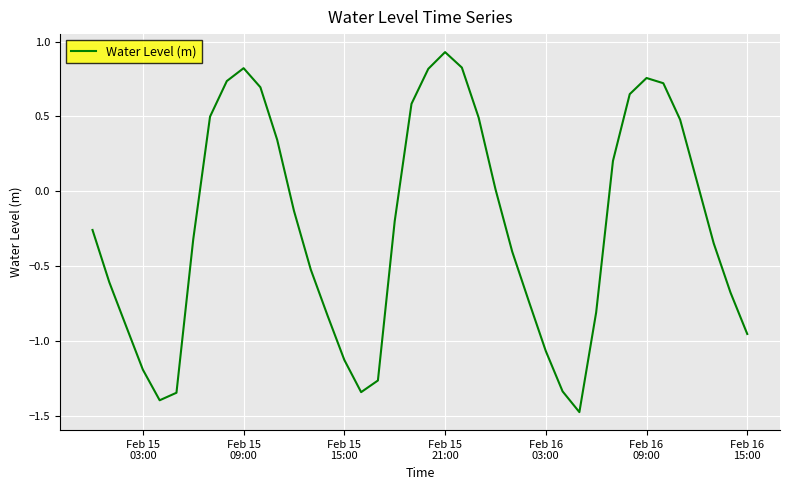

What is the difference between the maximum and minimum values?

2.4